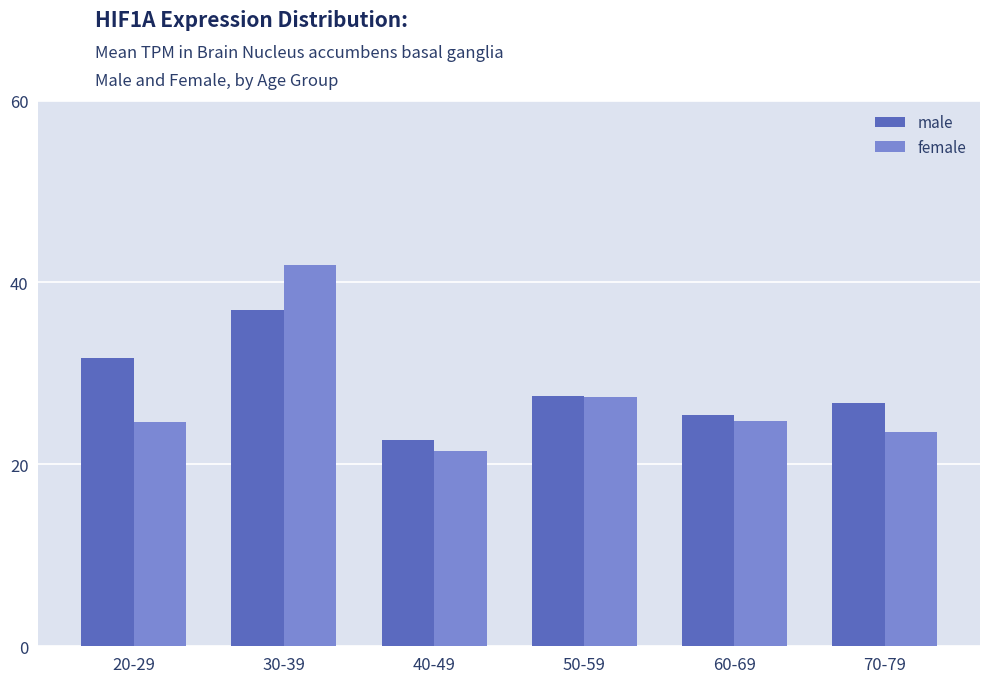

List the series in order of their overall mean, highest first.

male, female